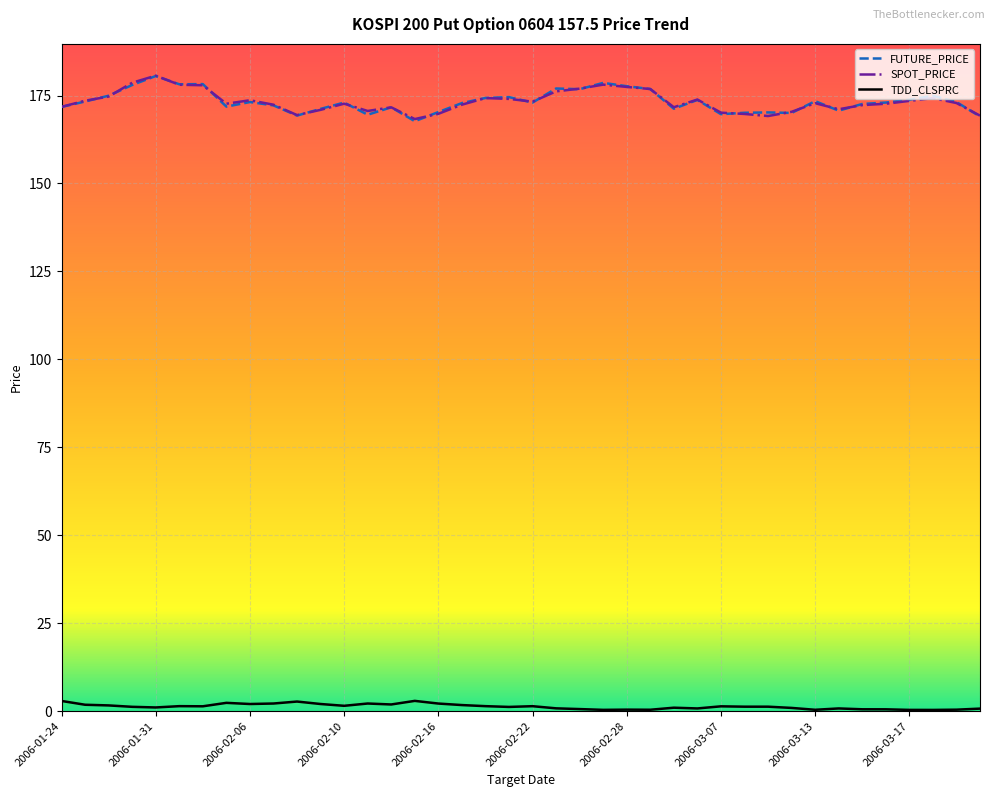

True or false: TDD_CLSPRC and SPOT_PRICE cross at least once.

False